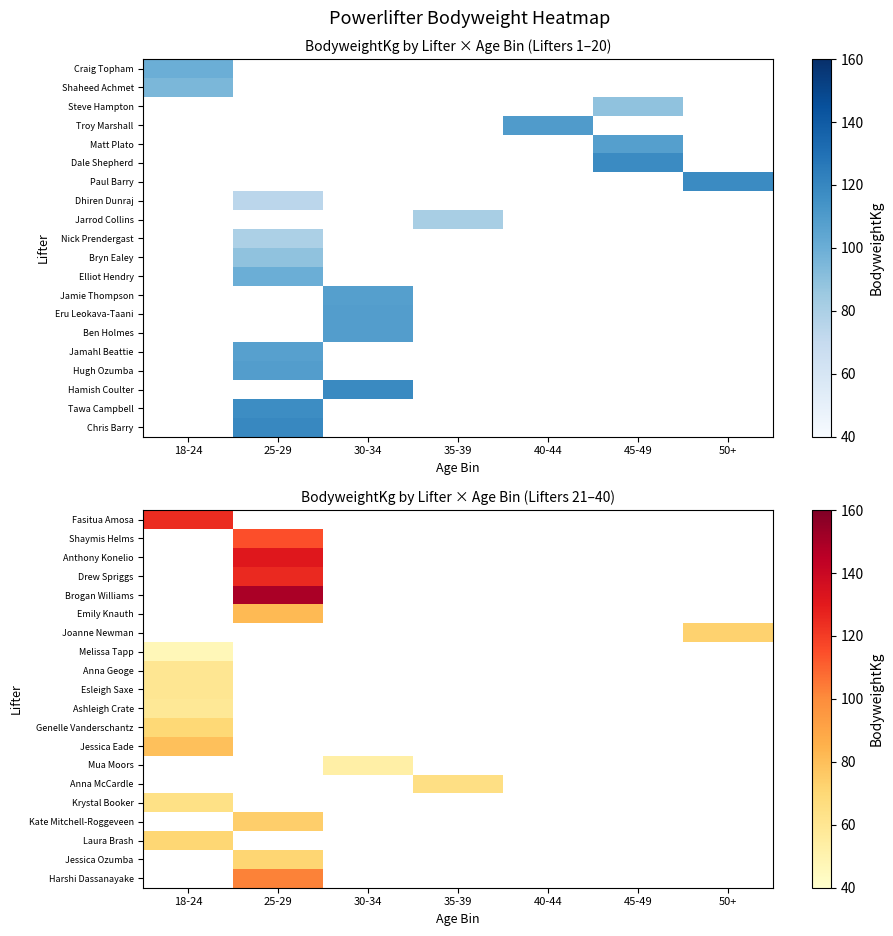

What is the smallest value displayed?

46.8